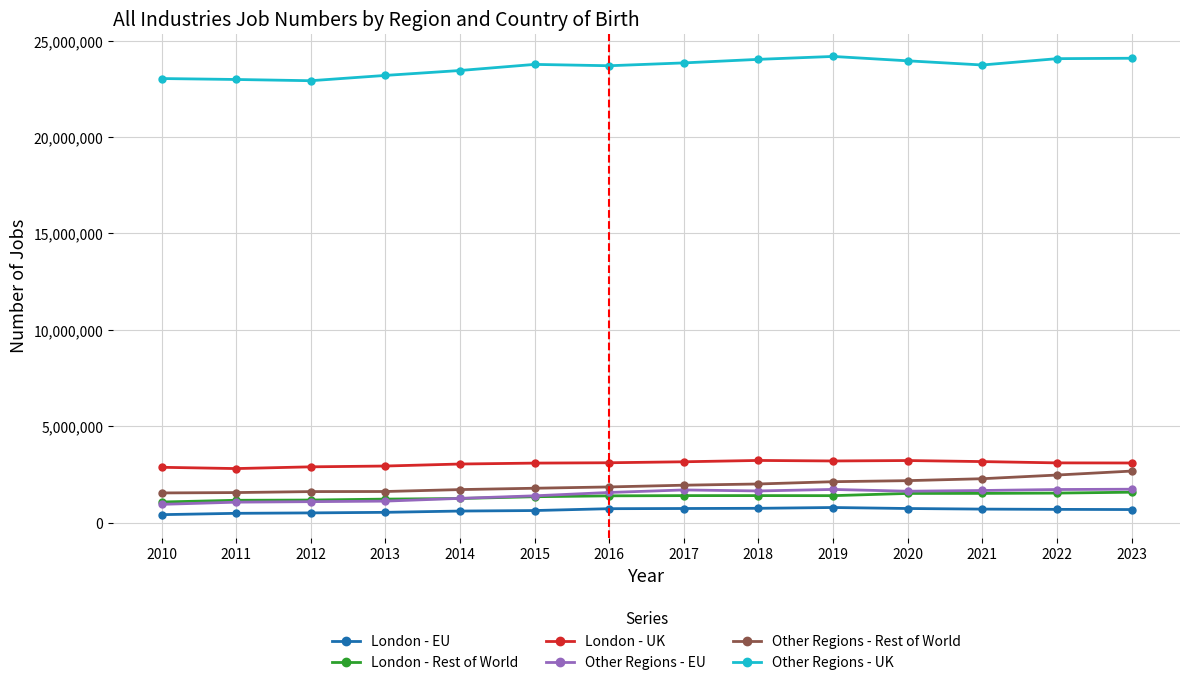

The Other Regions - Rest of World series shows 2124620 at 2019. True or false?

True